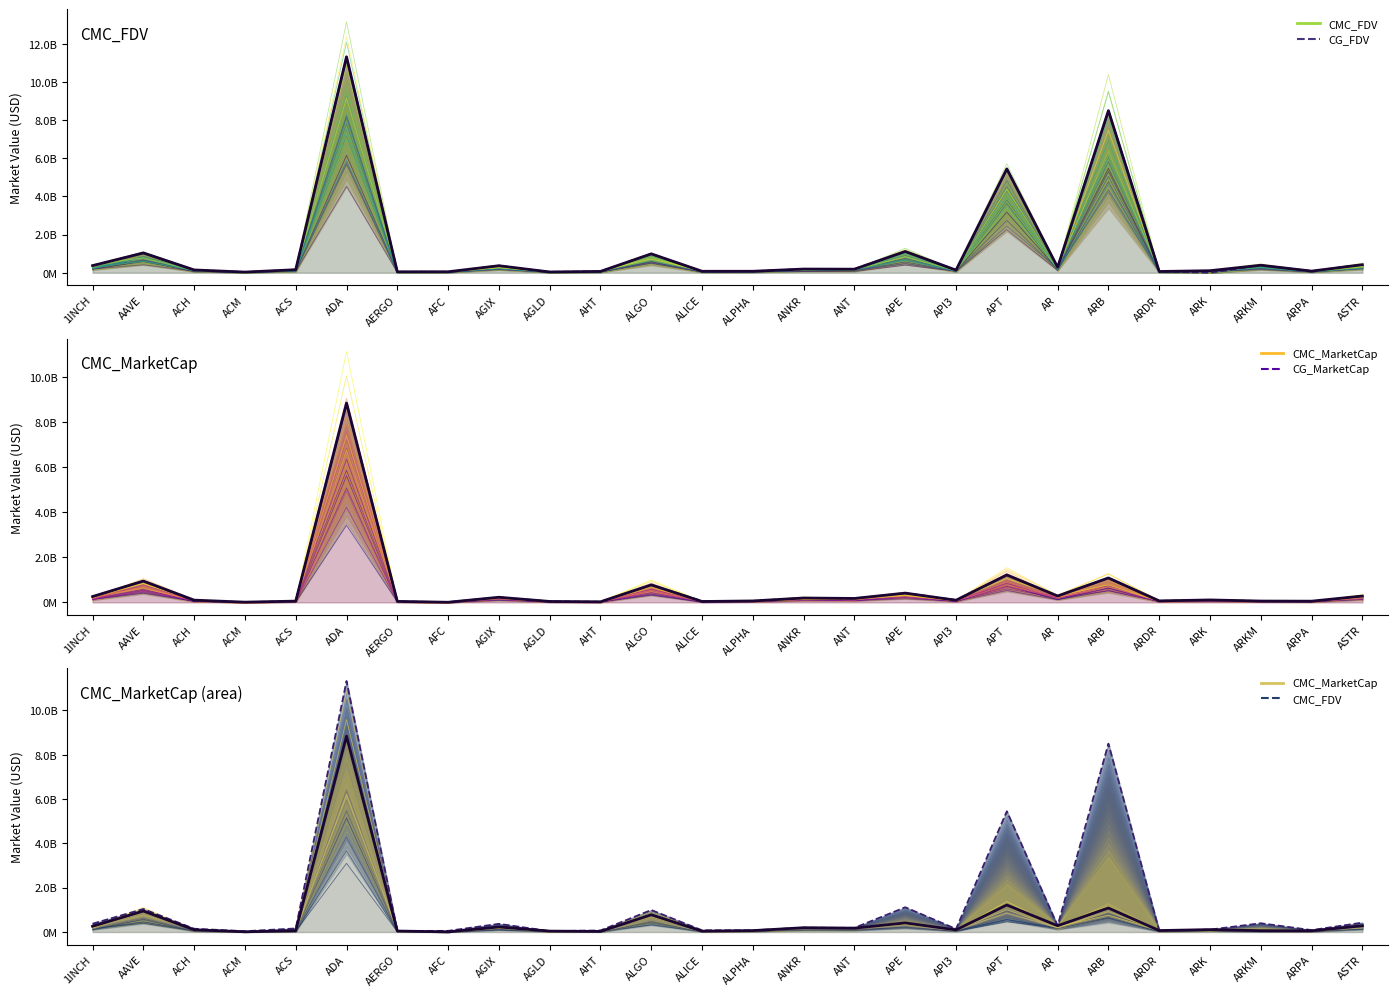

What is the spread (max minus min) of values at ARDR?

33591454.8